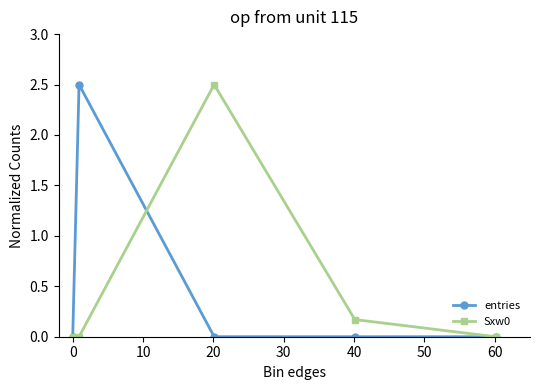

True or false: Sxw0 has more than 1 points higher than both neighbors.

False